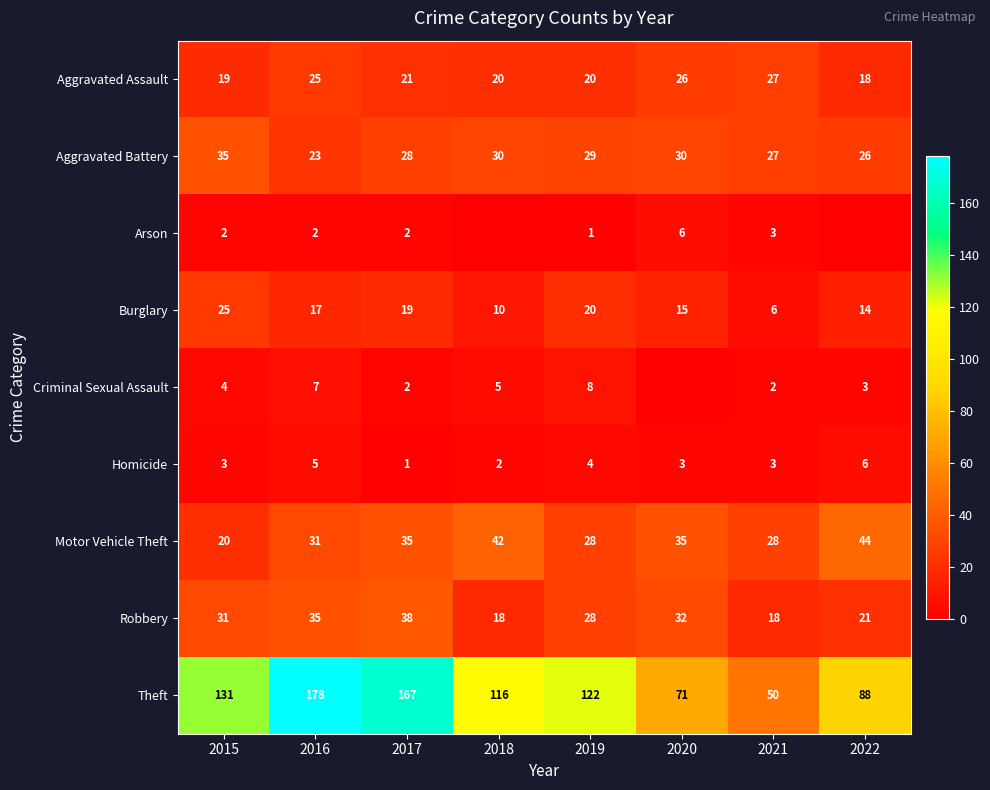

Which has a higher value, 2021 or 2016?

2021